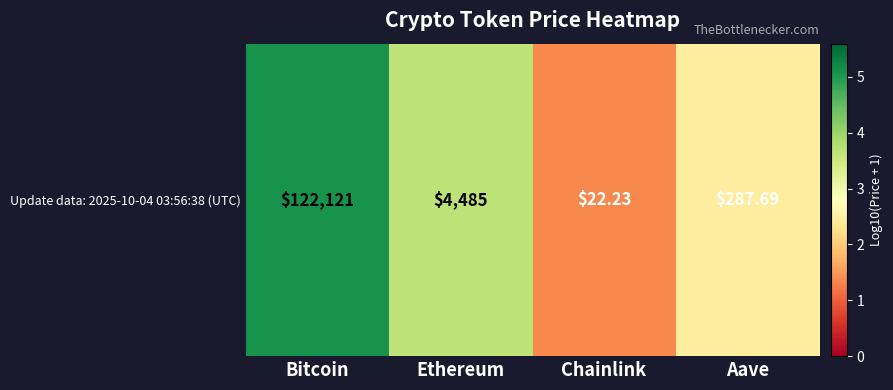

What is the difference between the values at Bitcoin and Ethereum?

1.4